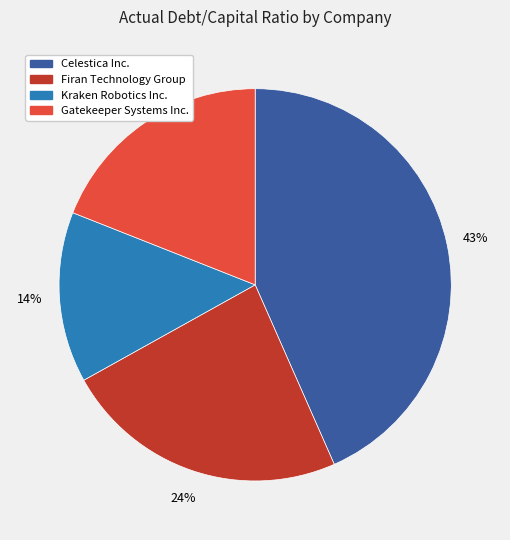

To the nearest percent, what percentage of the pie is Kraken Robotics Inc.?

14%